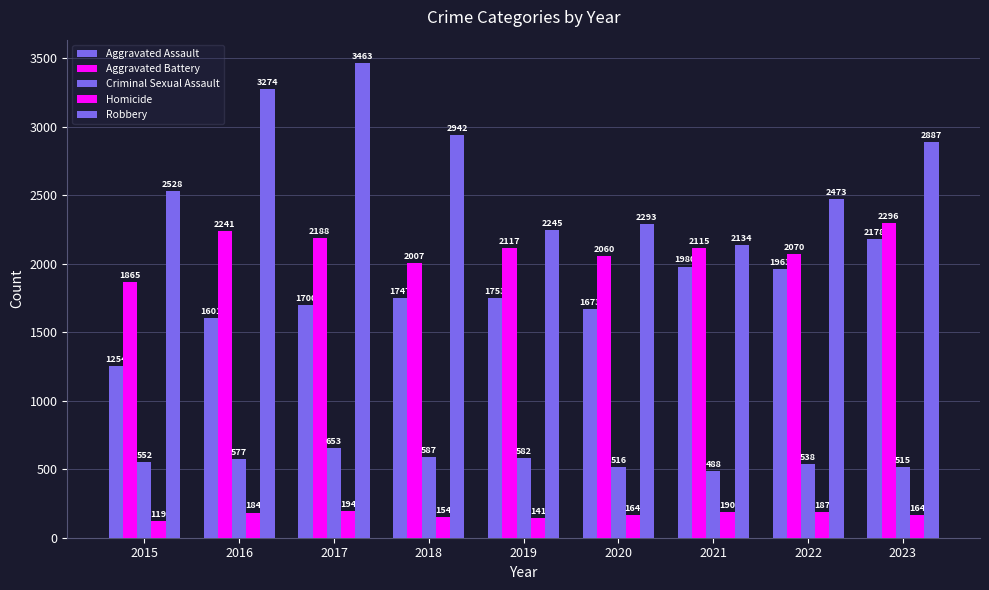

List the labels in order of Homicide value, smallest first.

2015, 2019, 2018, 2020, 2023, 2016, 2022, 2021, 2017